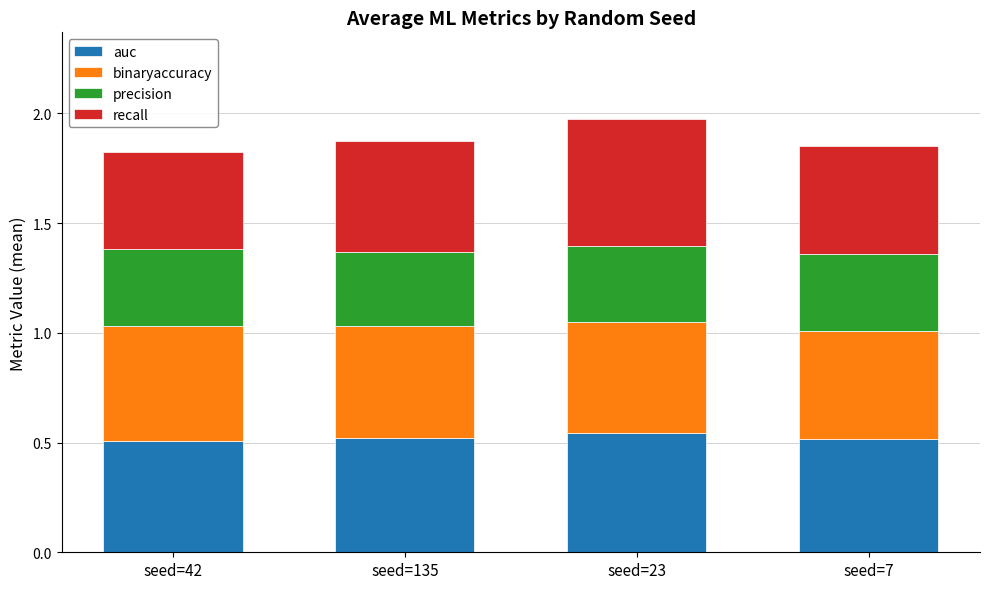

Is it true that auc equals 0.5 at seed=23?

True